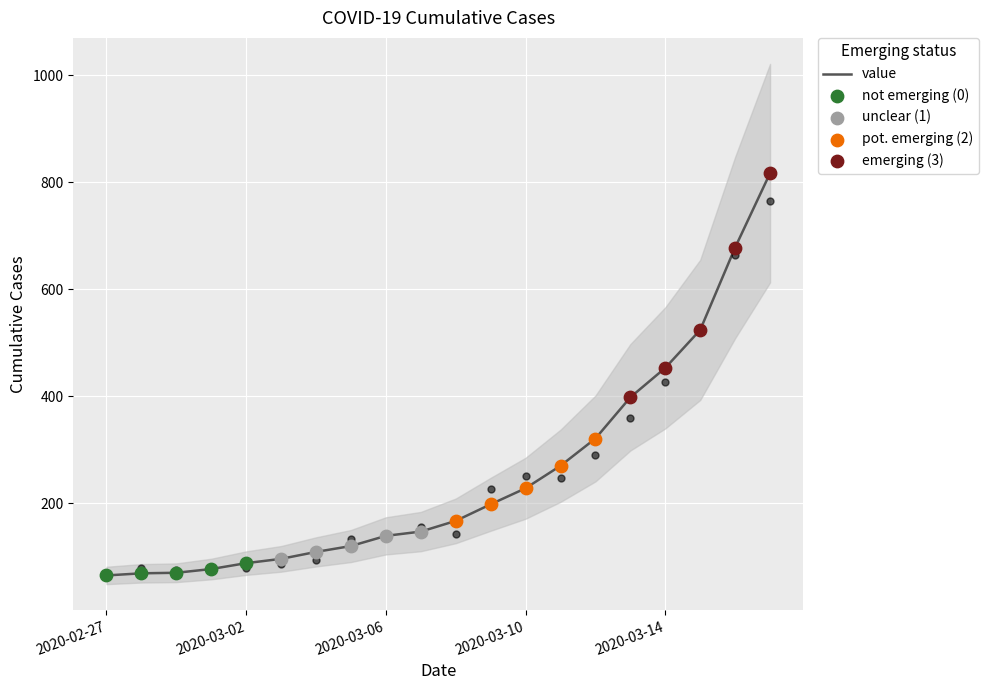

What is the change in value from 2020-02-28 to 2020-03-06?

+70